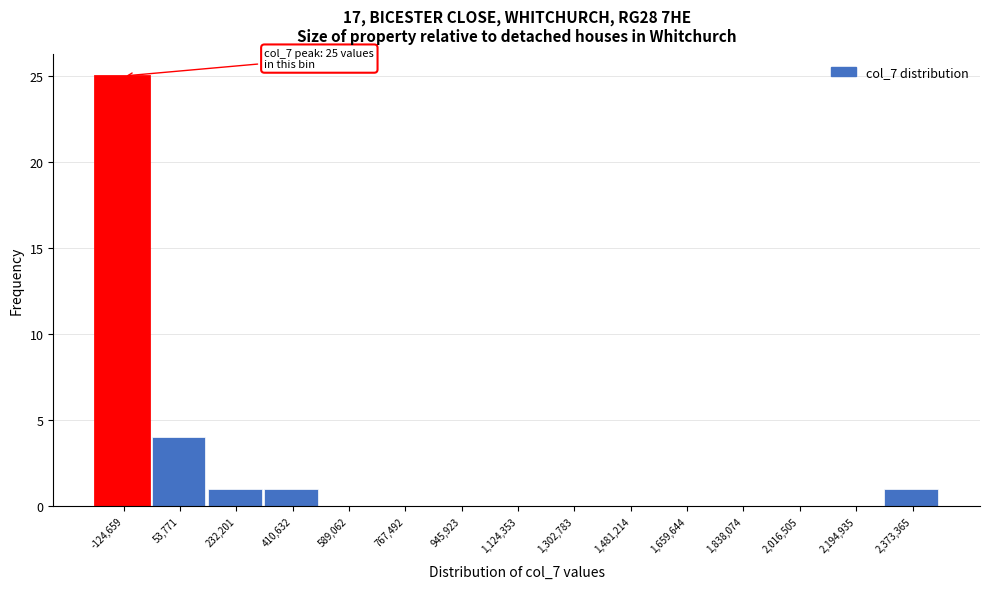

Reading left to right, extract all data points from this chart.

-124,659=25	53,771=4	232,201=1	410,632=1	589,062=0	767,492=0	945,923=0	1,124,353=0	1,302,783=0	1,481,214=0	1,659,644=0	1,838,074=0	2,016,505=0	2,194,935=0	2,373,365=1